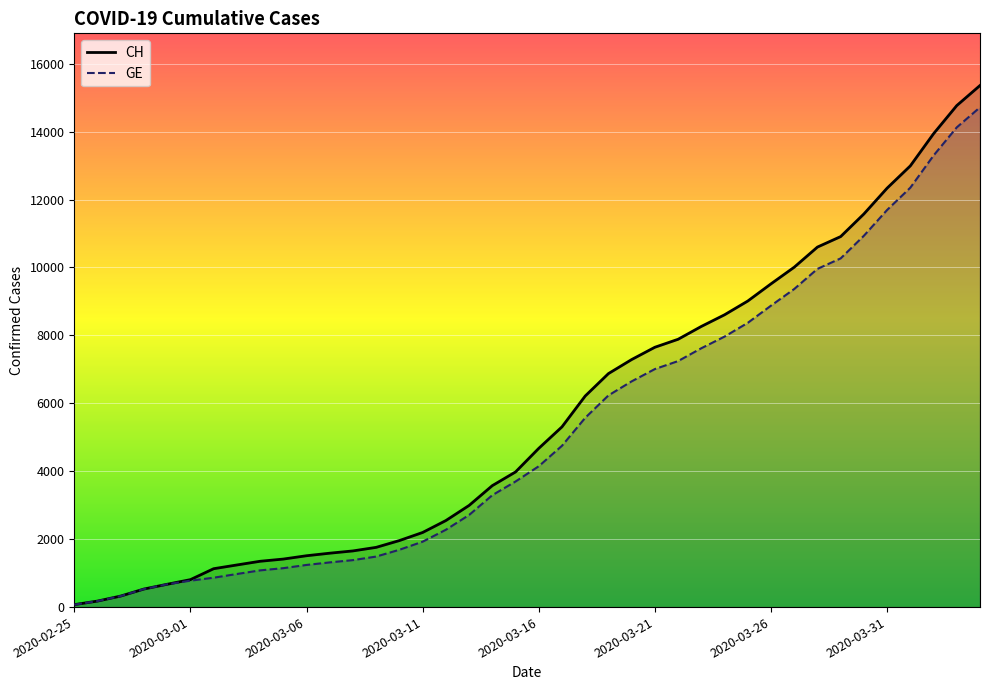

True or false: CH and GE intersect in this chart.

False